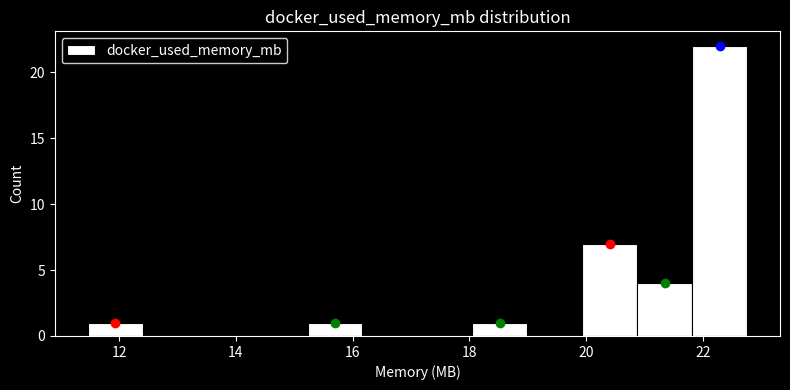

Reading left to right, list every bar in this chart as the range it spans on the x-axis followed by its height. Neither the bar edges nor the heights are printed on the chart, so give them approximately, as read against the axes.

11.4 to 12.4: 1
12.4 to 13.4: 0
13.4 to 14.2: 0
14.2 to 15.2: 0
15.2 to 16.2: 1
16.2 to 17.2: 0
17.2 to 18.0: 0
18.0 to 19.0: 1
19.0 to 20.0: 0
20.0 to 20.8: 7
20.8 to 21.8: 4
21.8 to 22.8: 22